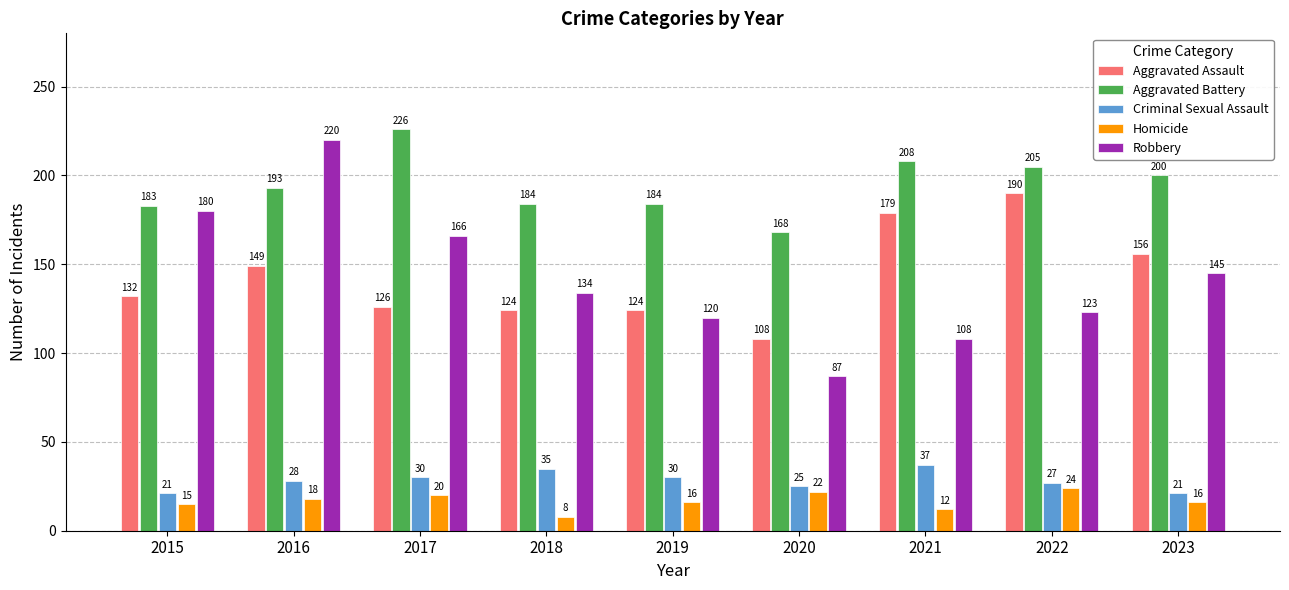

True or false: Homicide has a value of 42 at 2022.

False